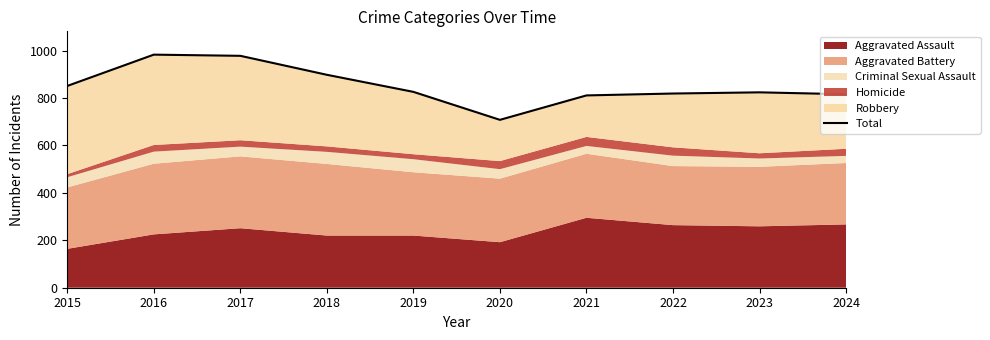

Reading left to right, transcribe all the data shown in this chart.

2015=851	2016=983	2017=978	2018=898	2019=826	2020=708	2021=811	2022=819	2023=824	2024=816